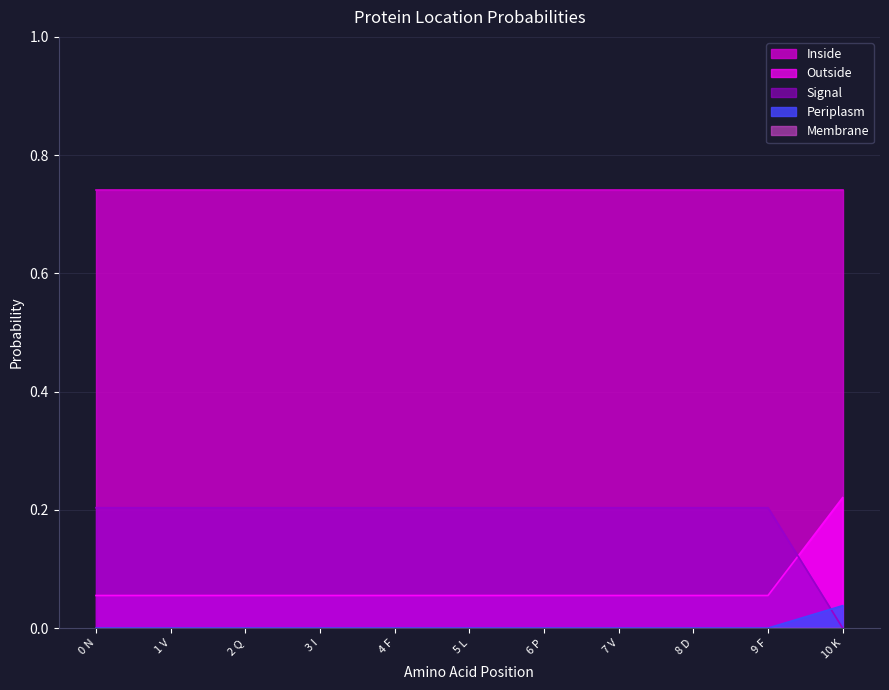

Rank the categories by Periplasm value from lowest to highest.

0 N, 1 V, 2 Q, 3 I, 4 F, 5 L, 6 P, 7 V, 8 D, 9 F, 10 K